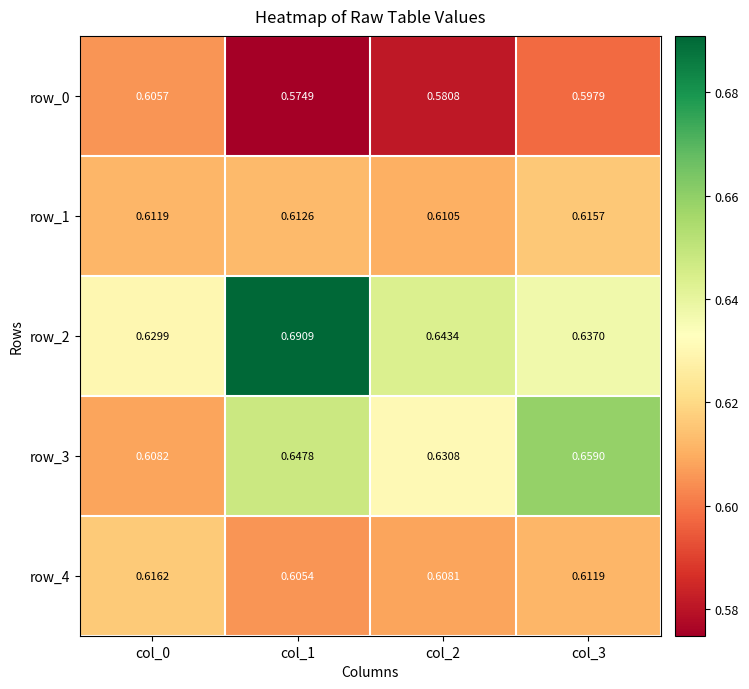

Is the value of row_1 at col_2 greater than the value of row_2 at col_2?

No